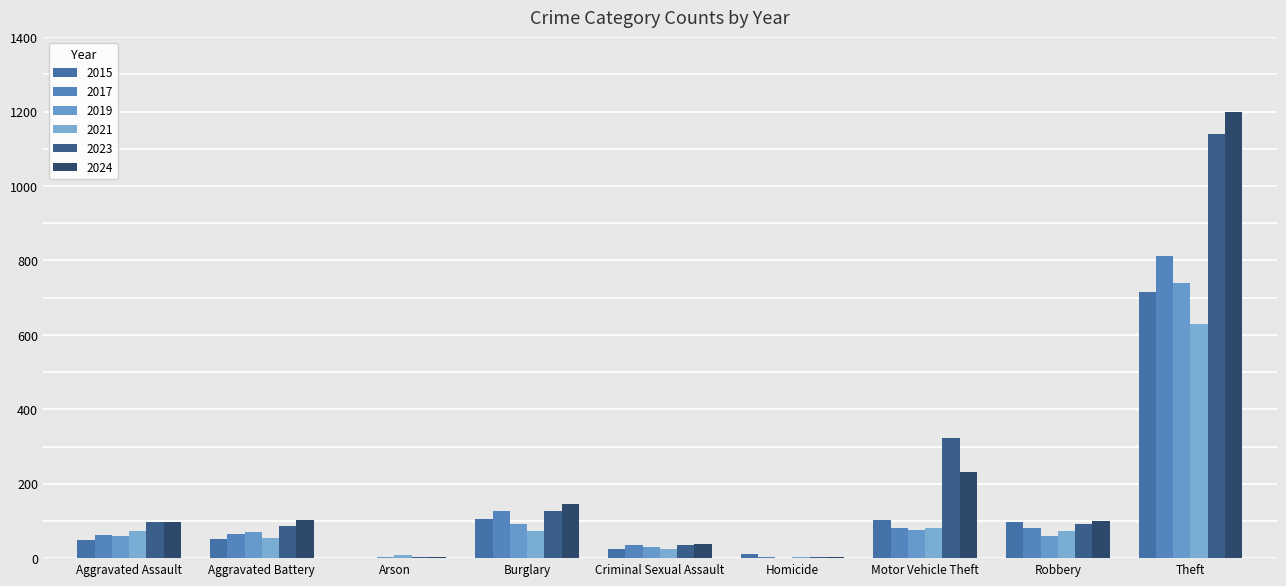

Rank the series at Robbery from lowest to highest value.

2019, 2021, 2017, 2023, 2015, 2024